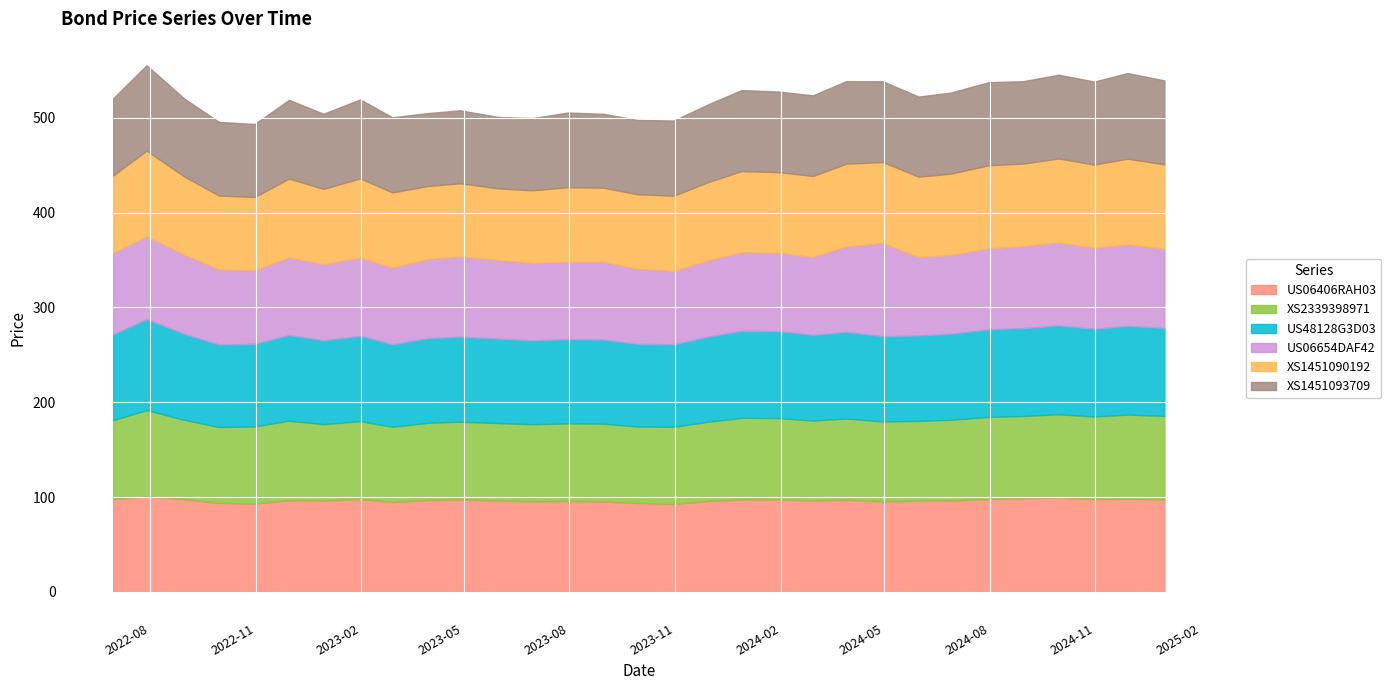

True or false: XS1451090192 and XS2339398971 cross at least once.

True